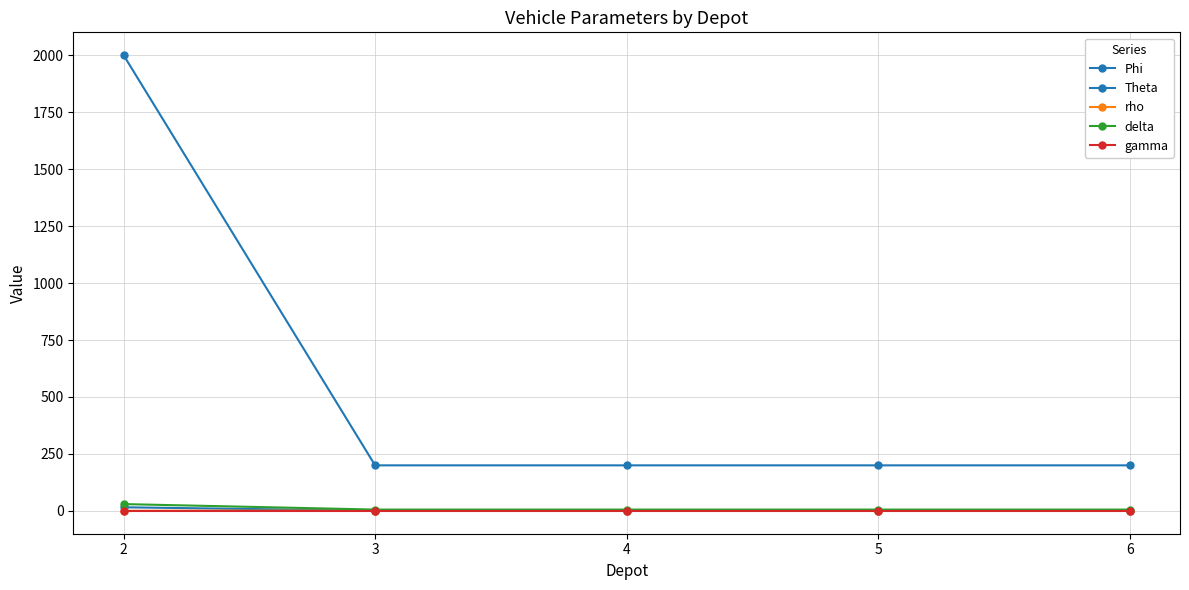

True or false: delta has more than 1 interior local peaks.

False